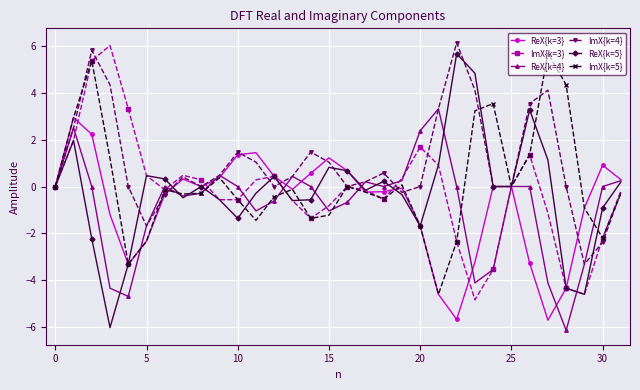

Which series ends up on top after the final intersection of ReX{k=5} and ImX{k=4}?

ReX{k=5}